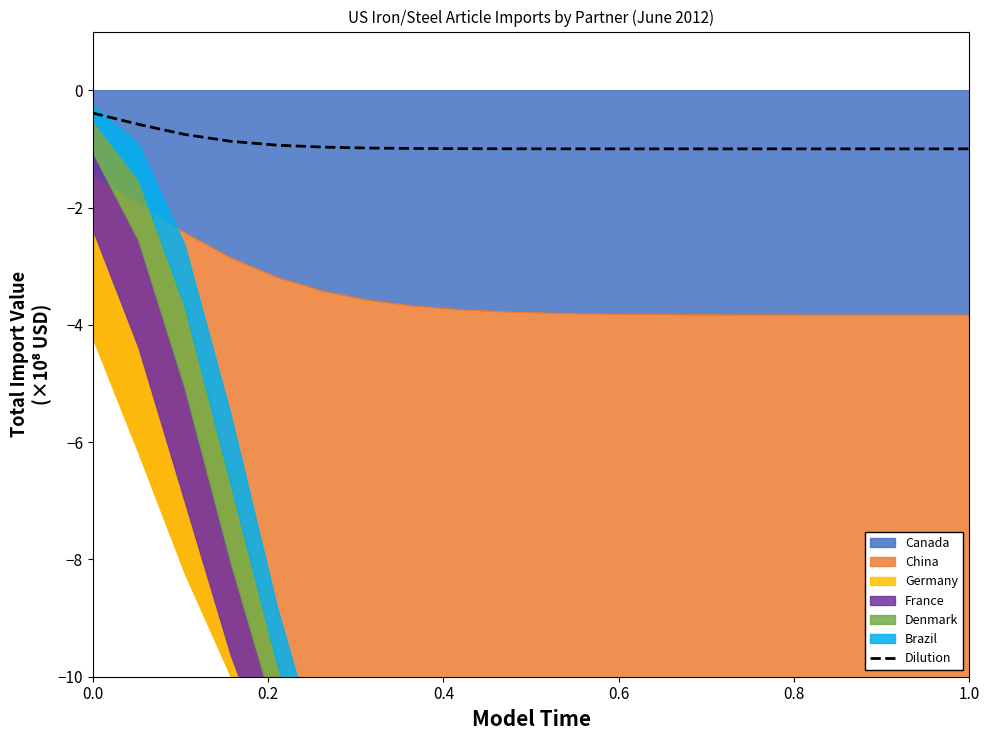

What is the maximum value for Dilution?

-0.4